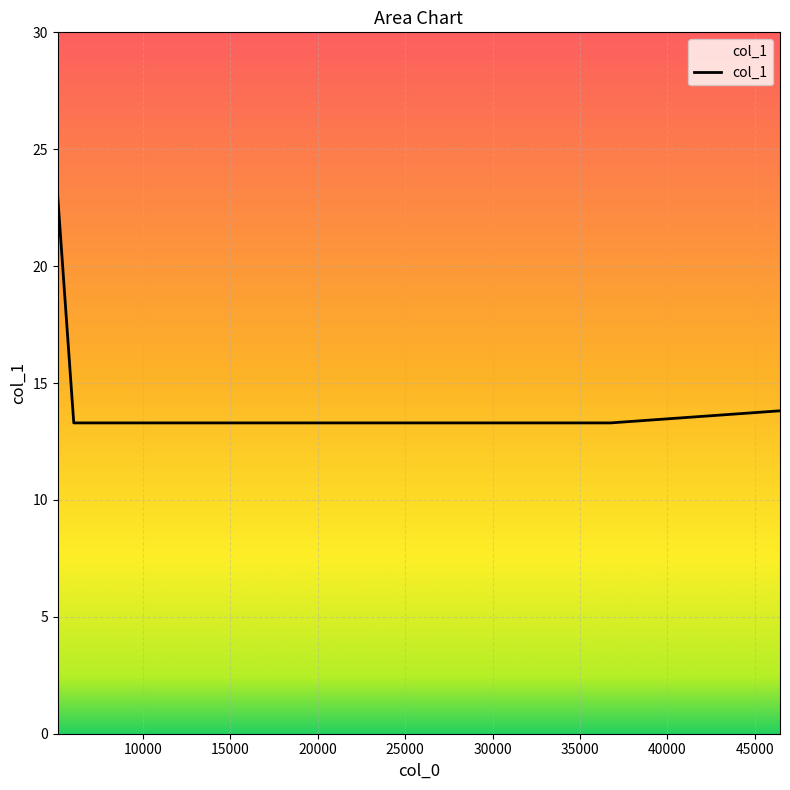

What is the smallest value displayed?

13.3